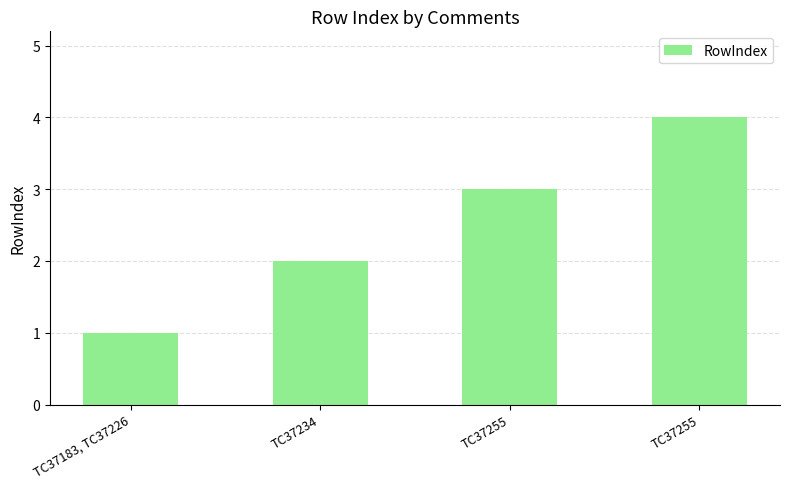

What is the sum of all values?

10